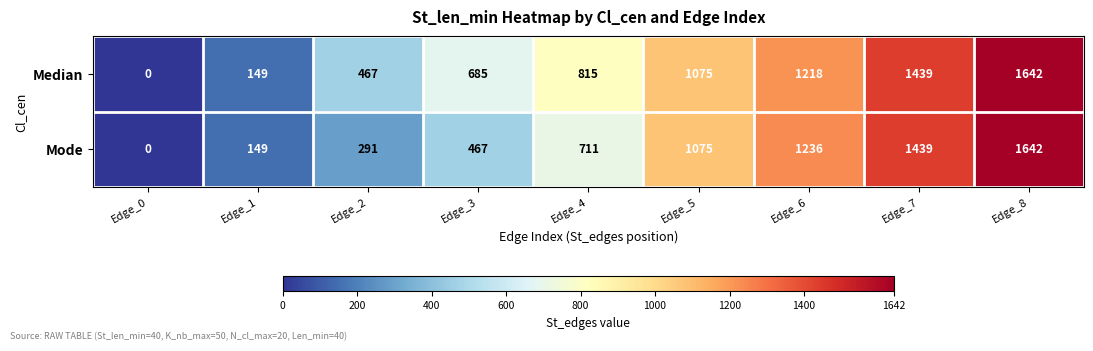

Reading left to right, transcribe all the data shown in this chart.

Median: Edge_0=0	Edge_1=149	Edge_2=467	Edge_3=685	Edge_4=815	Edge_5=1075	Edge_6=1218	Edge_7=1439	Edge_8=1642
Mode: Edge_0=0	Edge_1=149	Edge_2=291	Edge_3=467	Edge_4=711	Edge_5=1075	Edge_6=1236	Edge_7=1439	Edge_8=1642